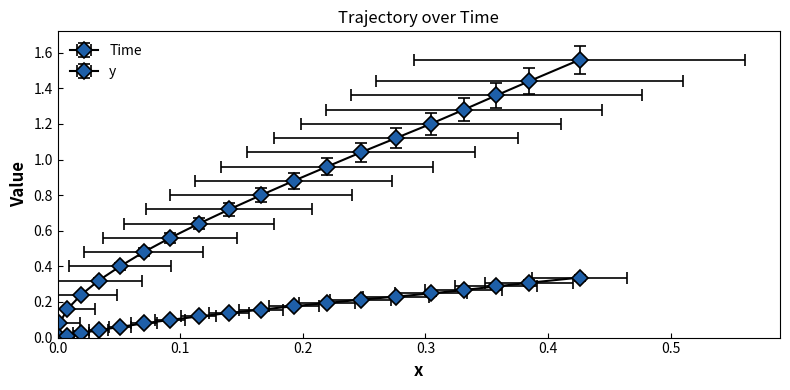

True or false: x has a value of 0.0 at 0.6.

False